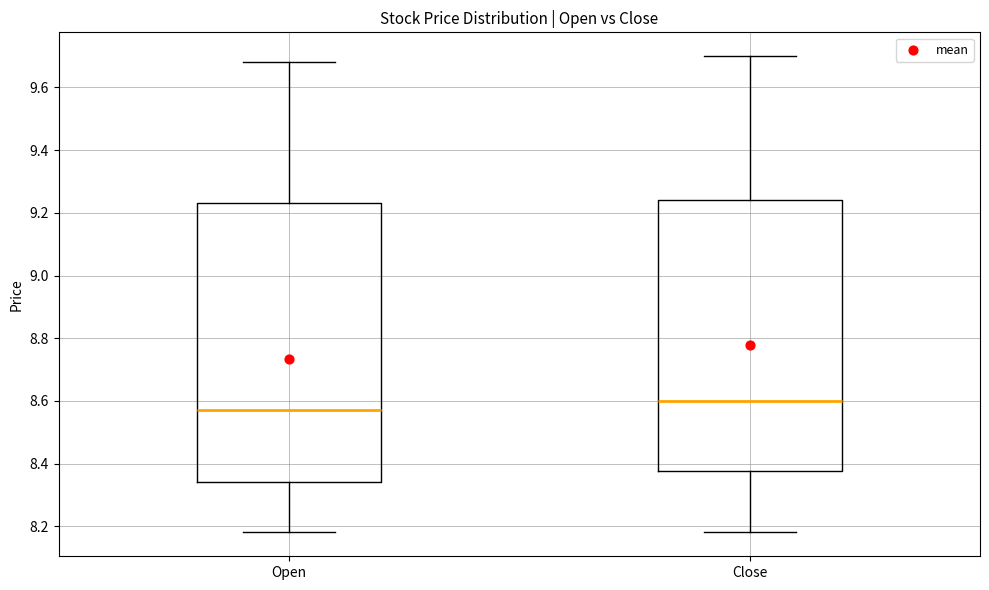

Which box's median line is the lowest?

Open